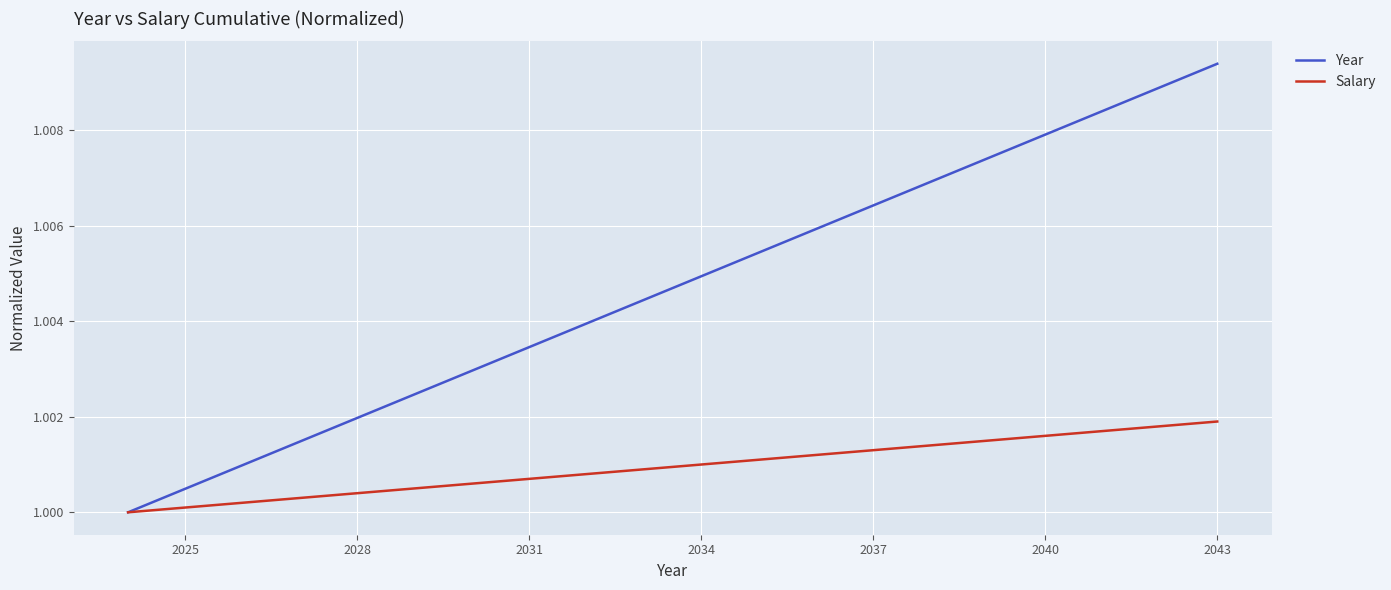

Rank the series by their average value, from highest to lowest.

Year, Salary